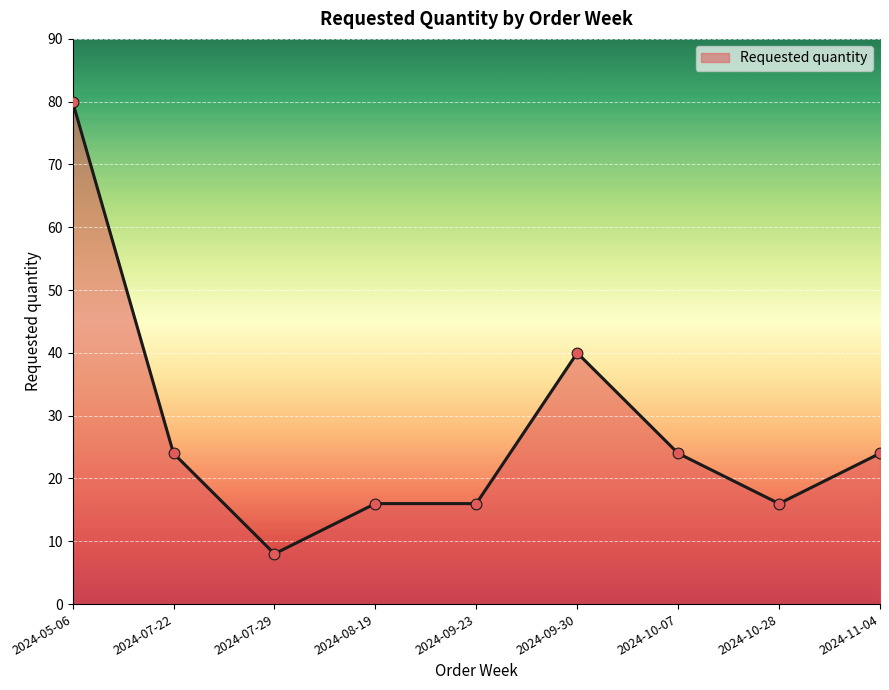

What is the ratio of the value at 2024-11-04 to the value at 2024-07-29?

3.0